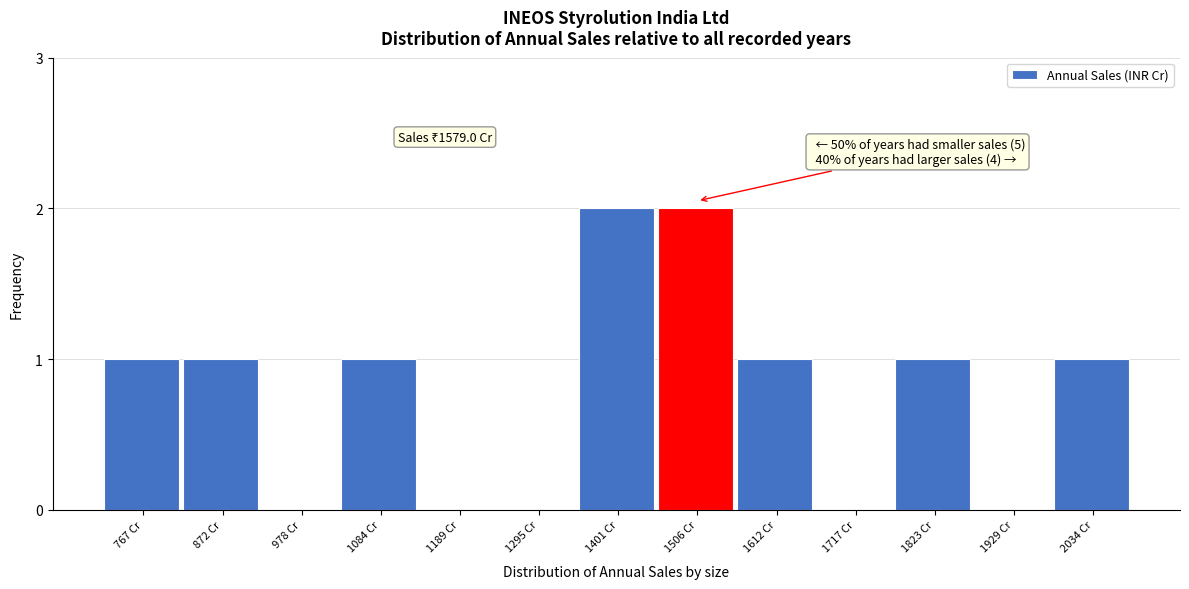

Reading left to right, extract all data points from this chart.

767 Cr=1	872 Cr=1	978 Cr=0	1084 Cr=1	1189 Cr=0	1295 Cr=0	1401 Cr=2	1506 Cr=2	1612 Cr=1	1717 Cr=0	1823 Cr=1	1929 Cr=0	2034 Cr=1